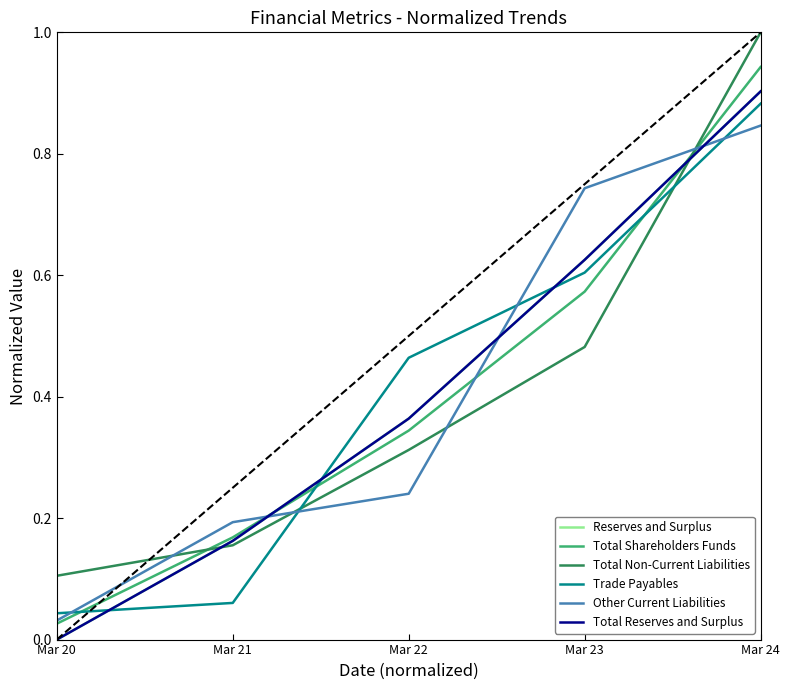

The value of Other Current Liabilities at Mar 20 is 0.0. True or false?

True